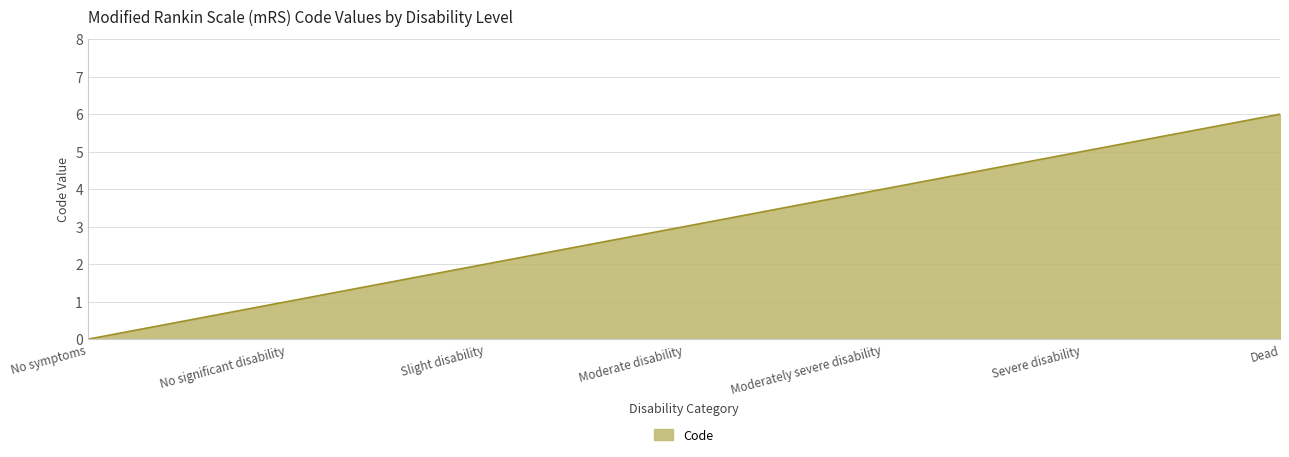

How many lines are shown in the chart?

1